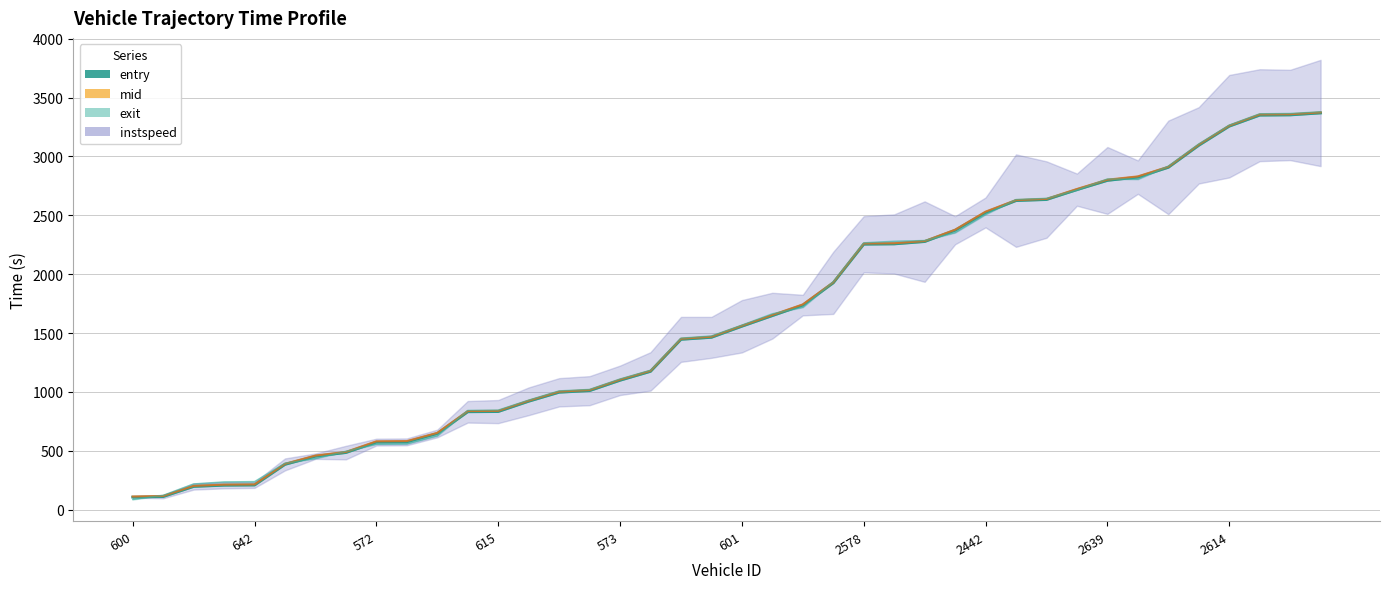

Reading right to left, transcribe all the data shown in this chart.

3368.8	3352.1	3350.0	3256.5	3094.0	2906.8	2824.1	2795.9	2717.6	2633.4	2624.5	2524.1	2373.0	2276.5	2256.5	2254.0	1926.0	1737.2	1647.3	1557.3	1463.1	1446.0	1174.0	1098.3	1010.3	996.6	920.1	832.8	830.9	646.7	575.8	573.6	484.5	454.0	384.1	208.8	207.0	196.6	110.7	106.5